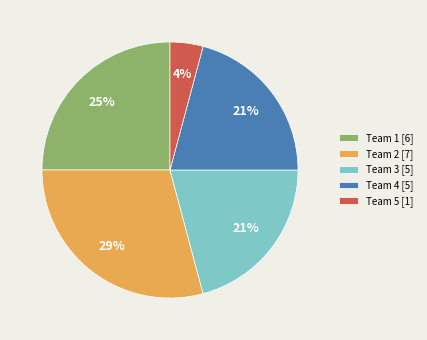

To the nearest percent, what percentage of the pie is Team 1?

25%